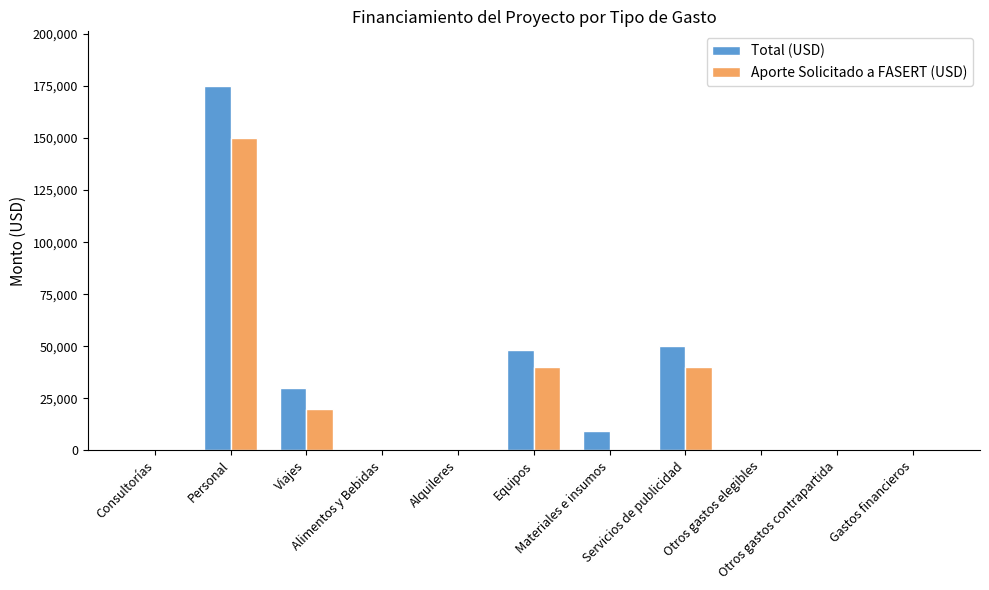

Does the chart contain stacked bars?

No